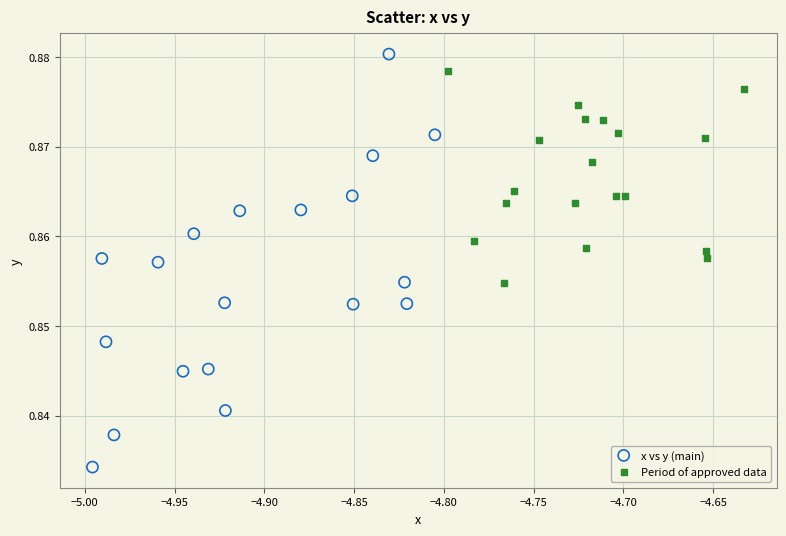

Which series contains the lowest Y value?

x vs y (main)